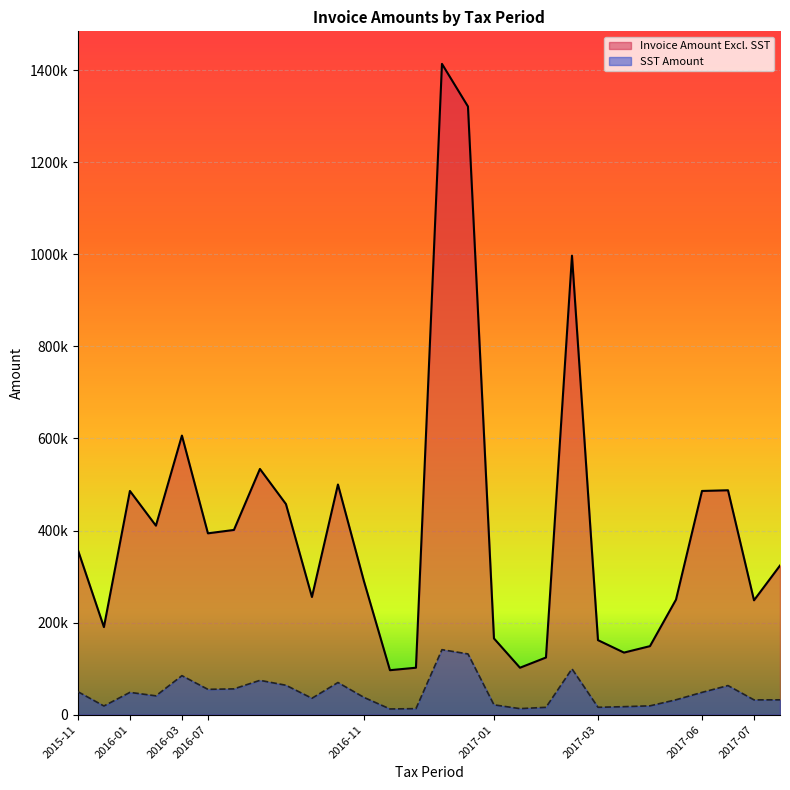

Count the number of categories in the chart.

28